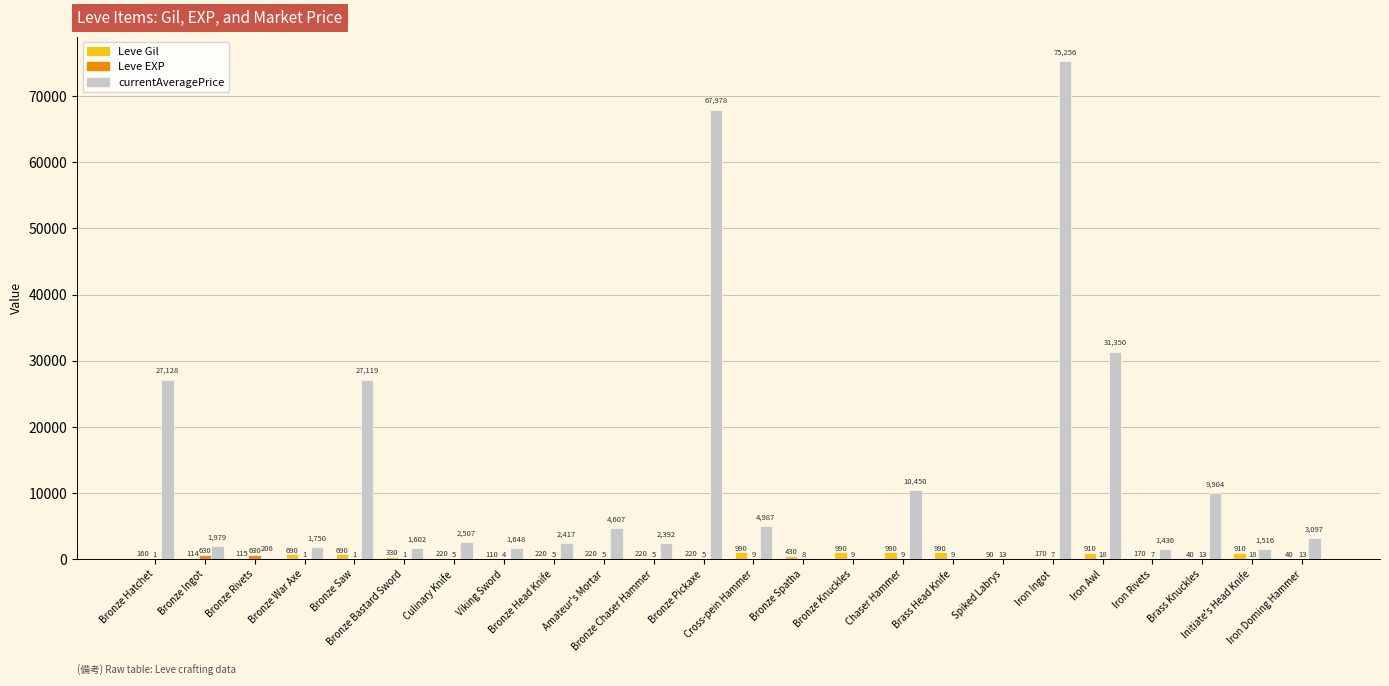

Which series has the largest total across all categories?

currentAveragePrice